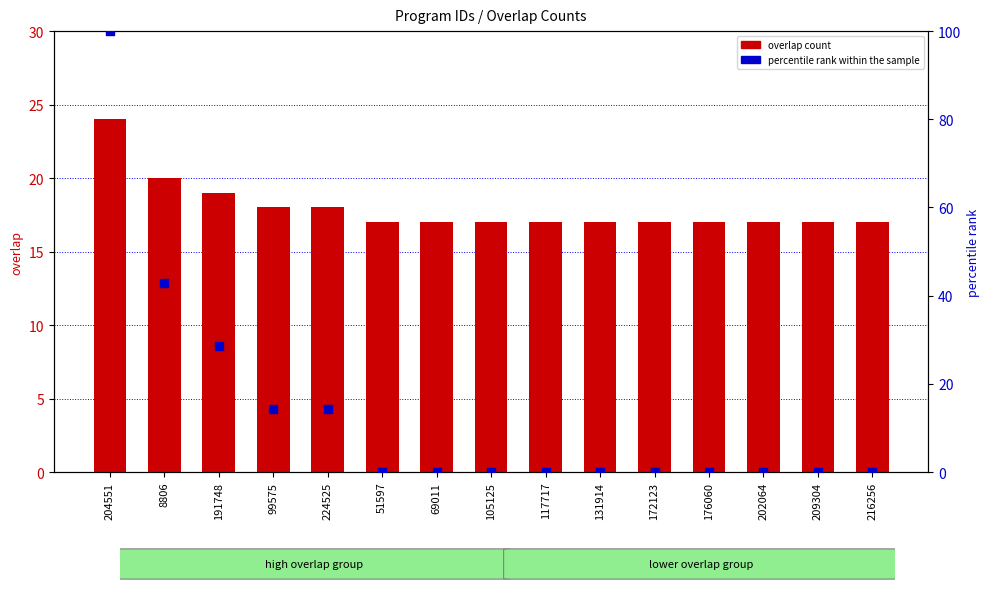

Which series reaches the maximum Y coordinate?

percentile rank within the sample